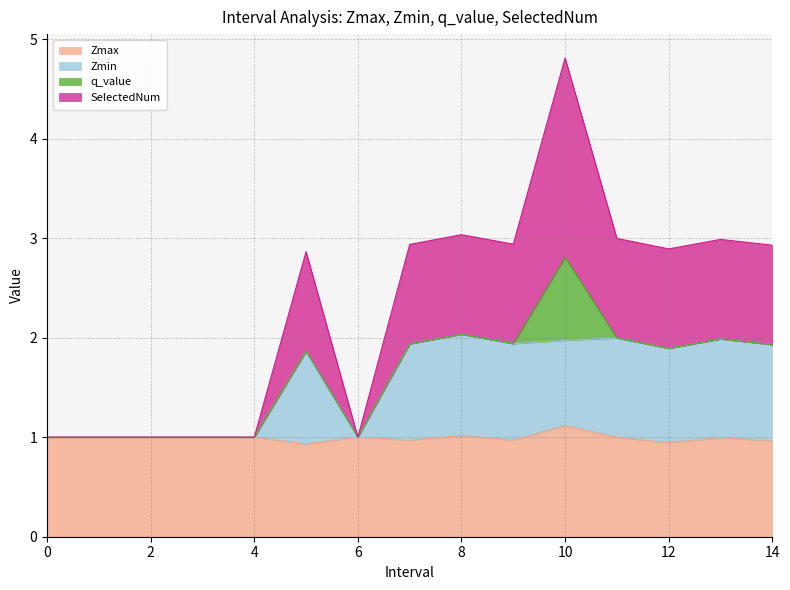

The Zmin series shows 3.4 at 13. True or false?

False